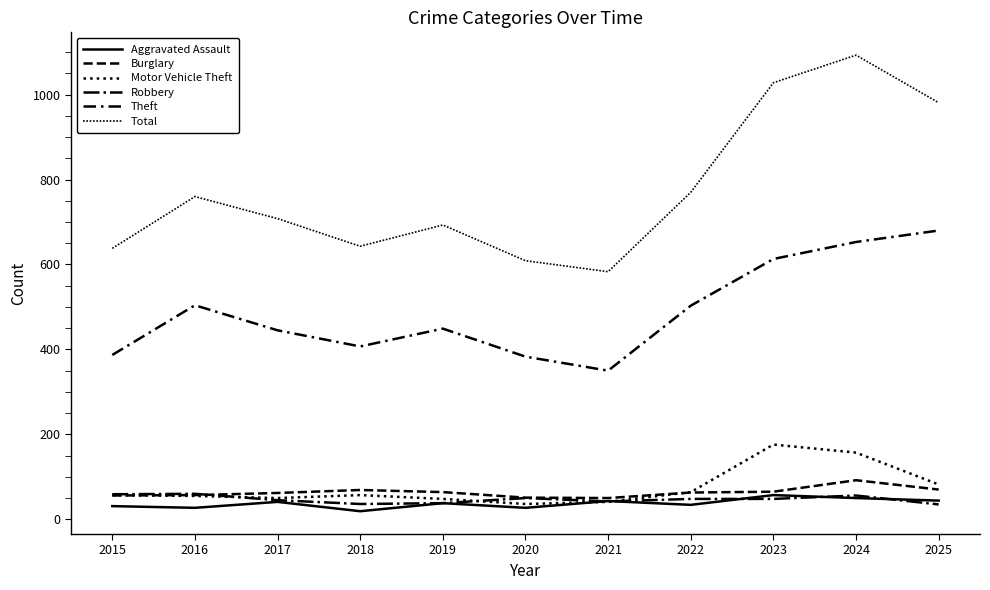

True or false: Robbery has a value of 63 at 2019.

False